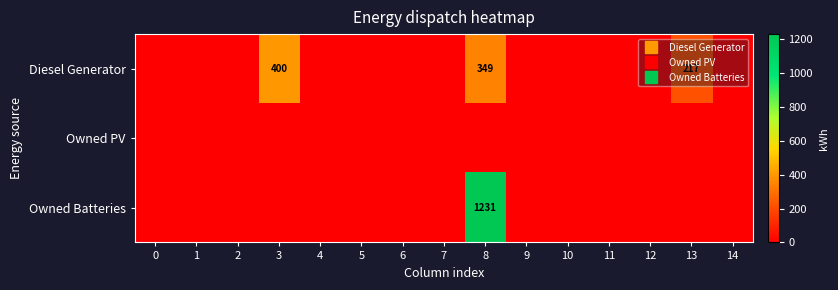

How many values in the Owned Batteries series exceed 0?

1